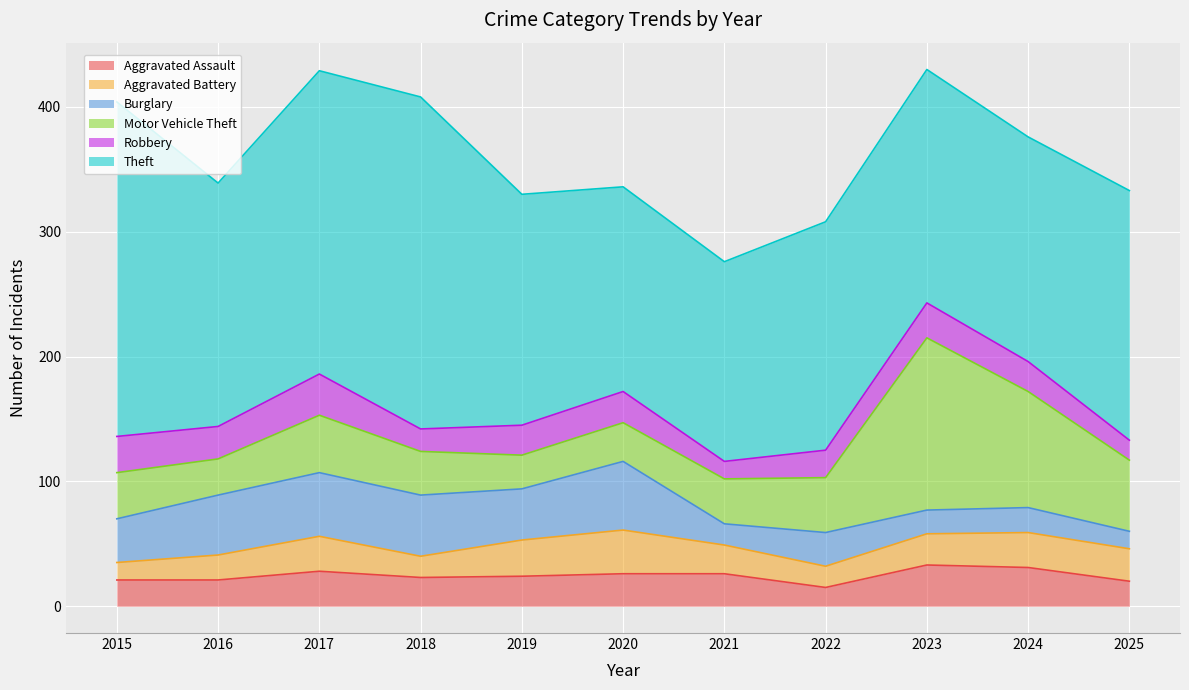

What is the difference between the Motor Vehicle Theft values at 2023 and 2018?

103